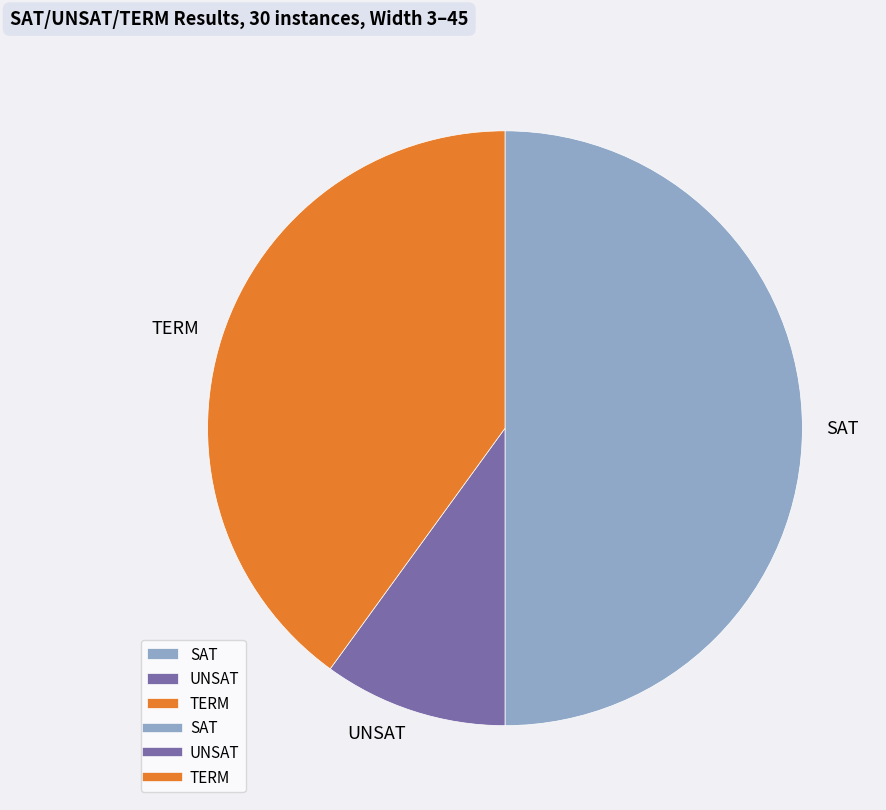

Between UNSAT and TERM, which is larger?

TERM